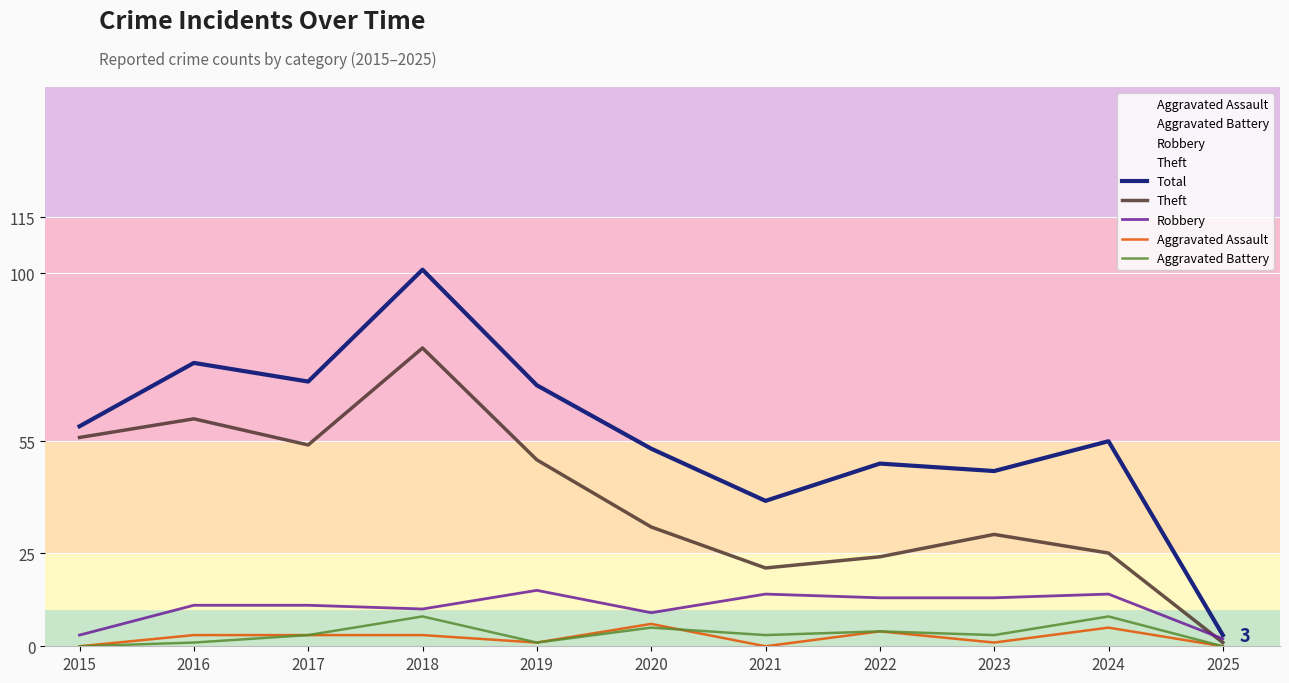

In Total, how many points are lower than both neighbors (excluding endpoints)?

3